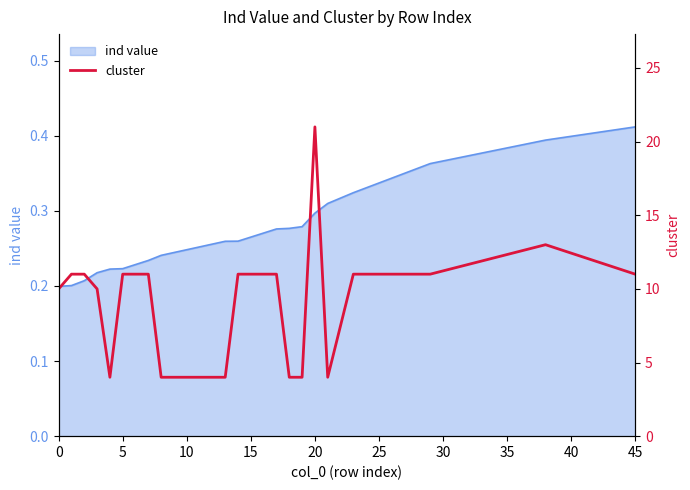

What is the average value?

9